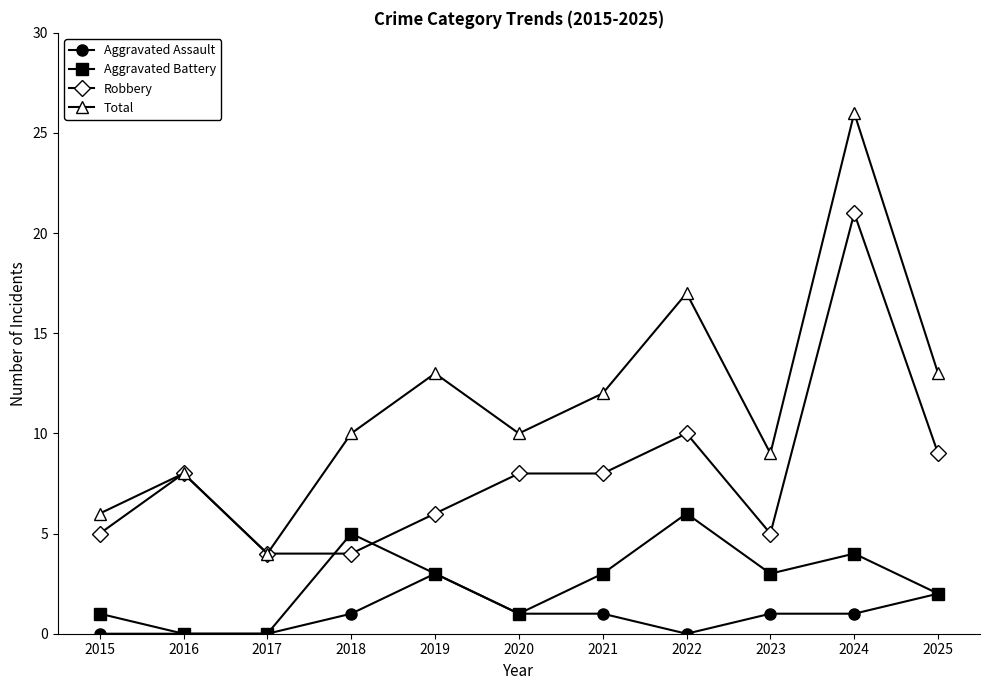

Where is the first local minimum for Total?

2017